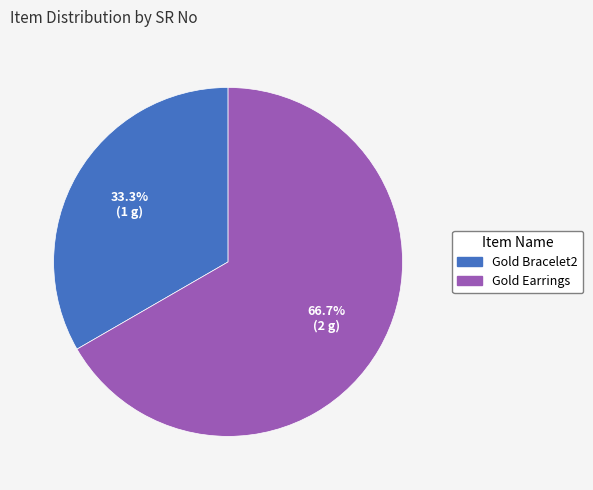

True or false: Gold Earrings accounts for 72% of the total.

False